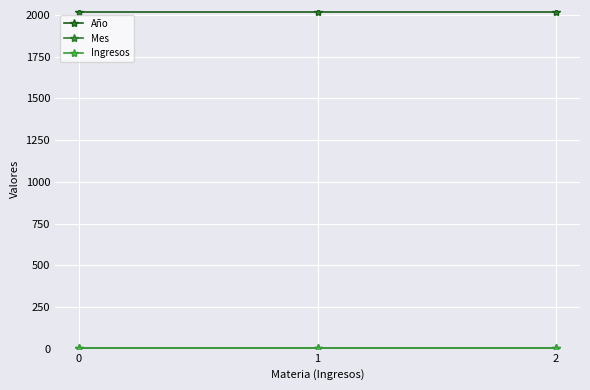

List the series in order of their peak value, highest first.

Año, Mes, Ingresos